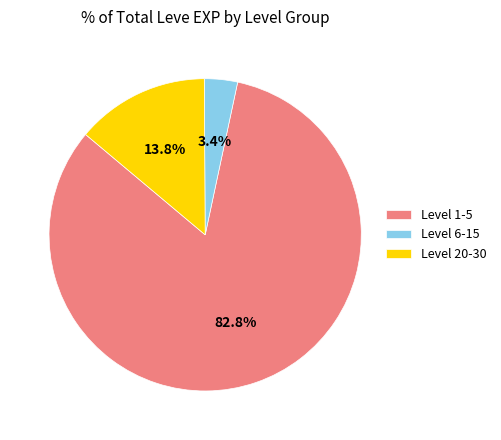

Which slice represents more than half of the pie?

Level 1-5